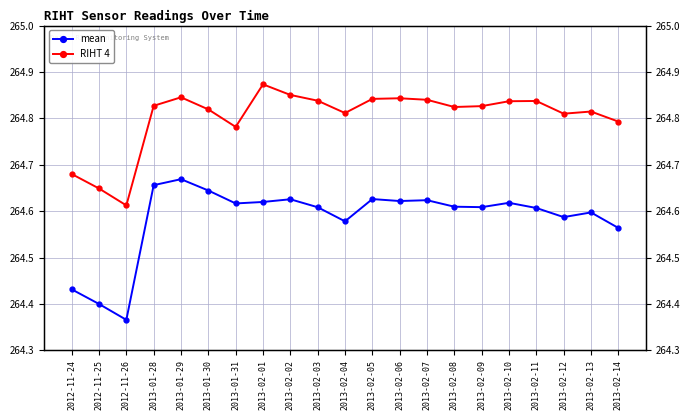

What is the label of the 3rd point from the left?

2012-11-26